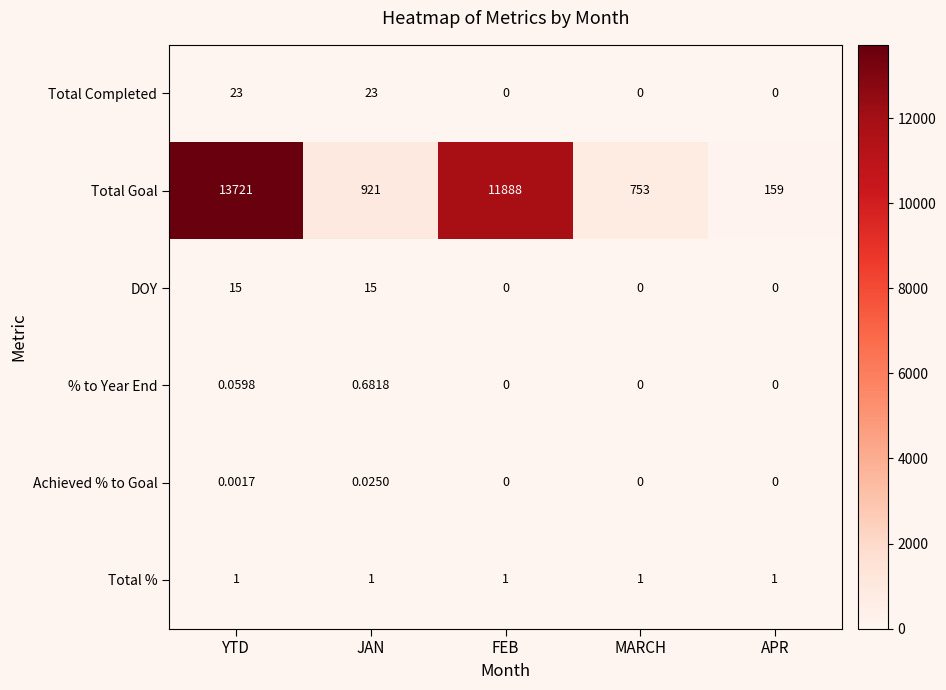

Is the value of DOY at APR greater than the value of Total % at APR?

No